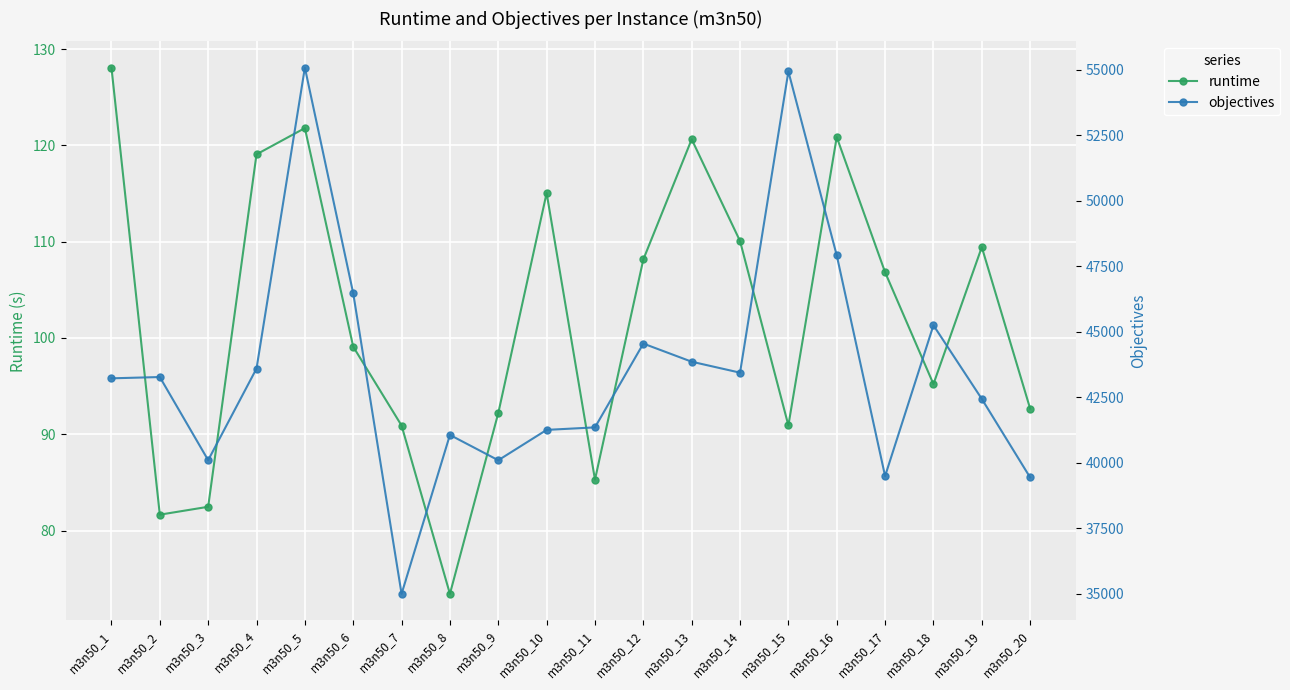

True or false: objectives has a value of 39444.0 at m3n50_20.

True